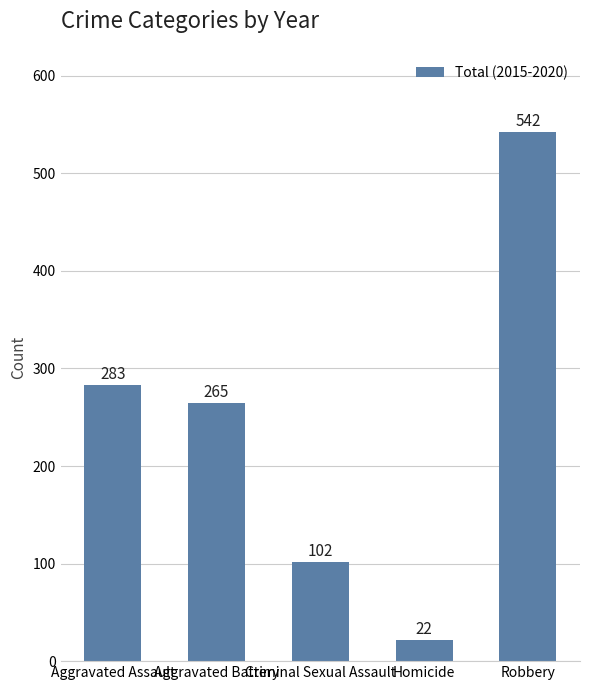

What is the smallest value displayed?

22